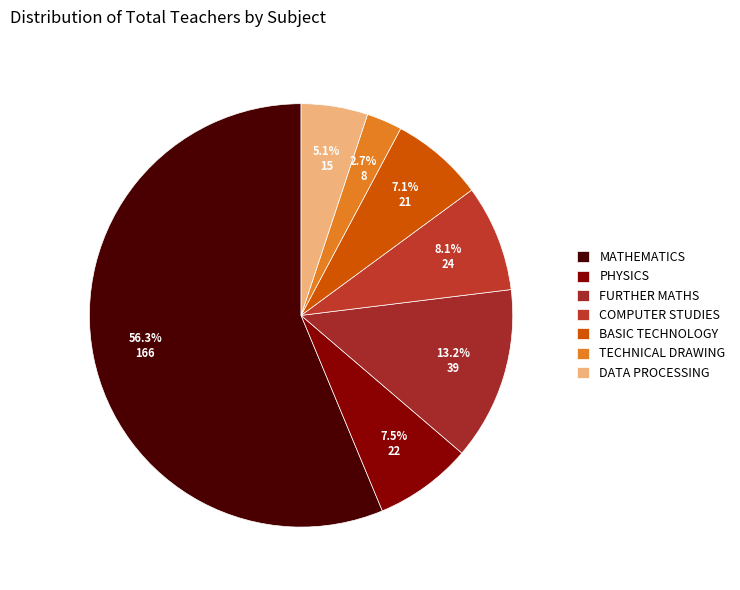

Does any single category account for the majority?

Yes